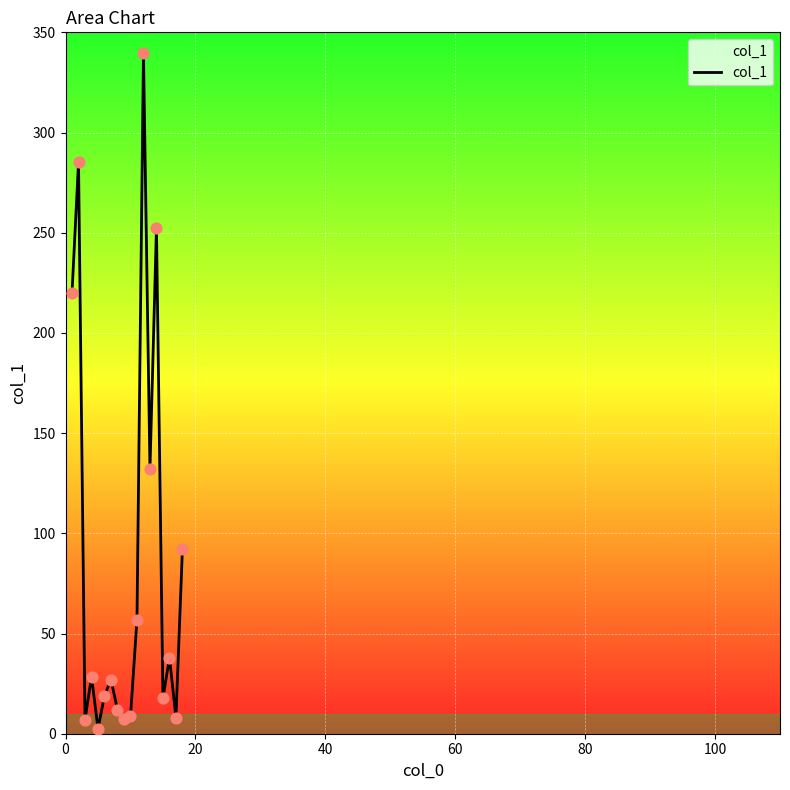

What is the greatest value displayed?

339.6